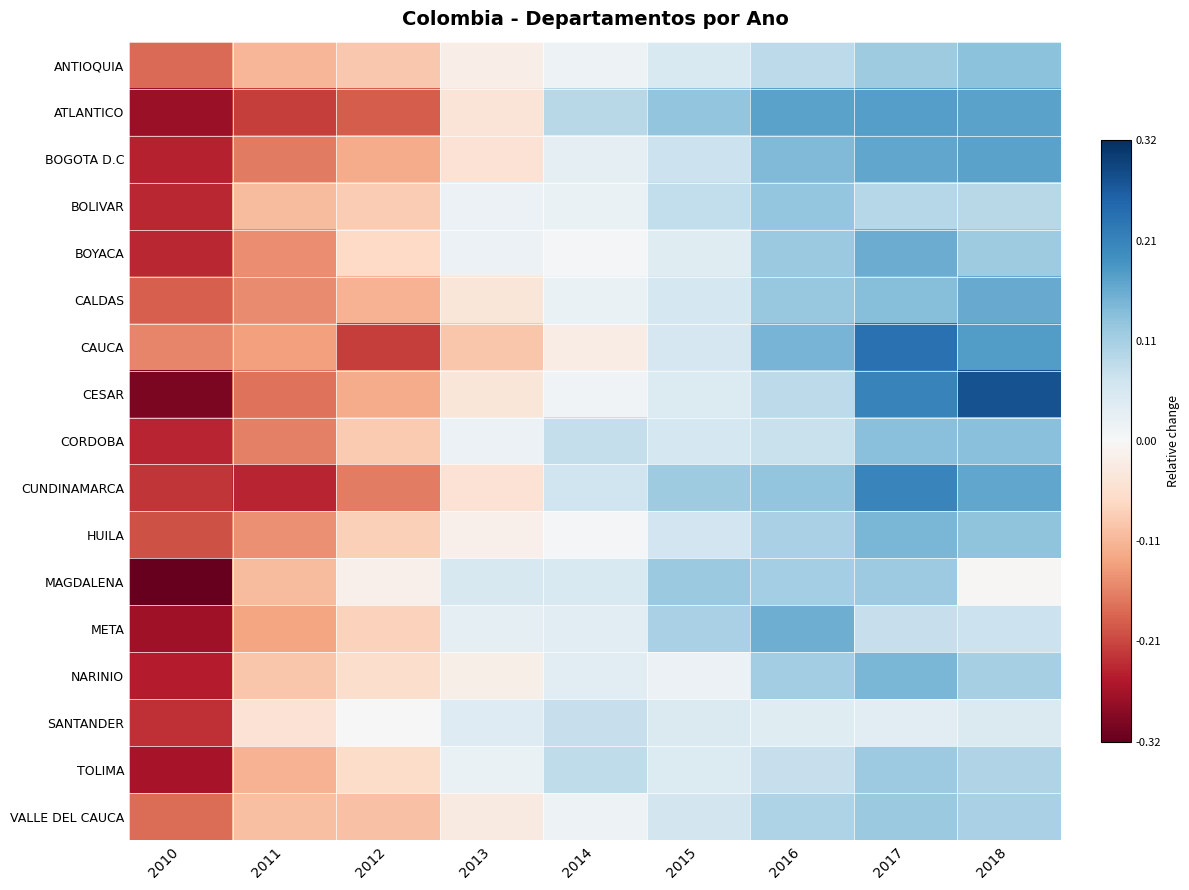

Between 2011 and 2012, which is larger?

2012